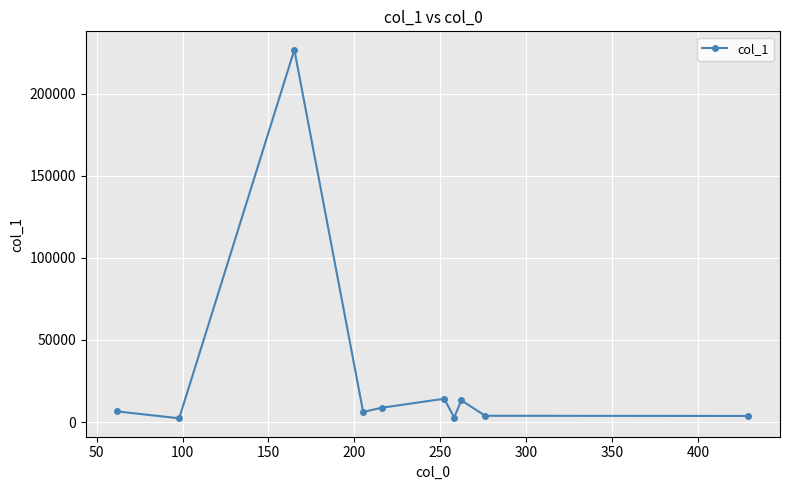

True or false: there are more than 1 points higher than both neighbors.

True